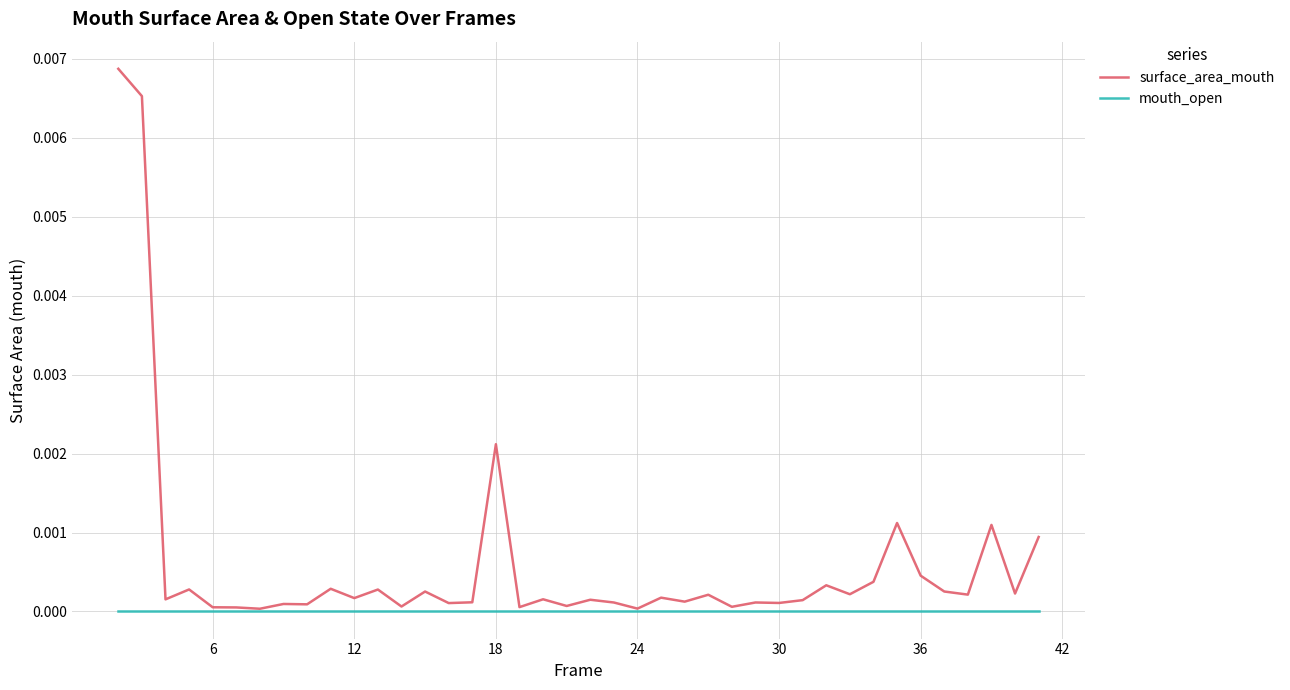

Which series has the largest range (max minus min)?

surface_area_mouth